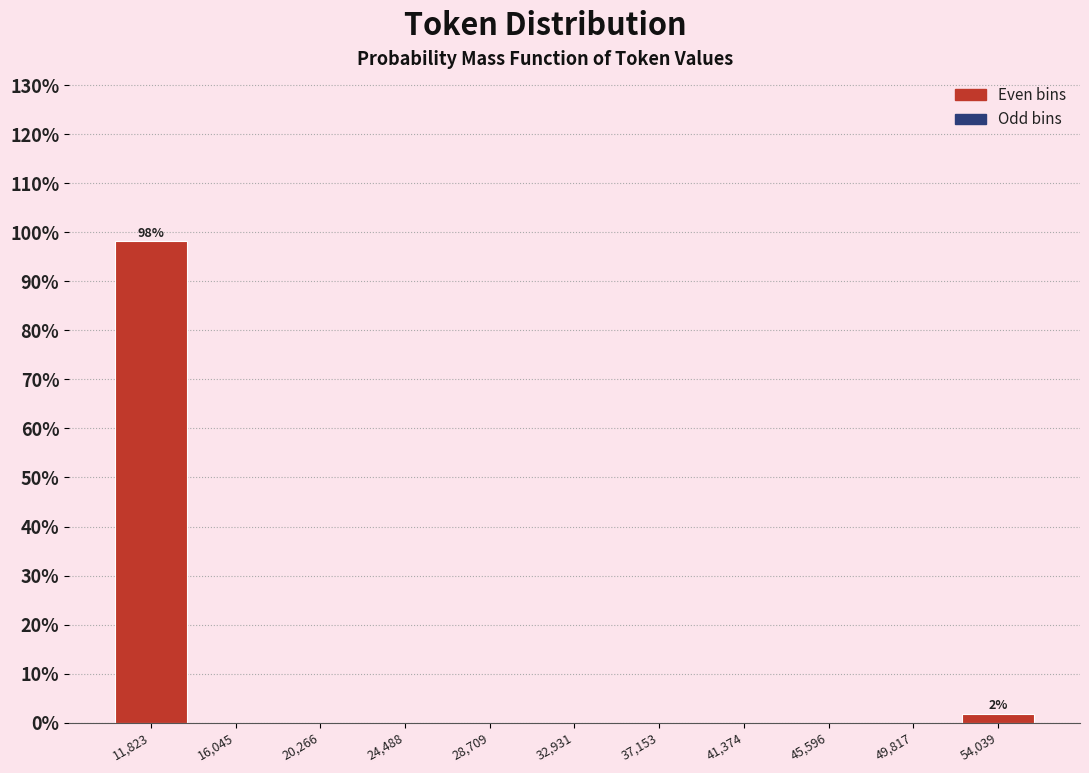

Which range on the x-axis has the tallest bar?

9500 to 14000